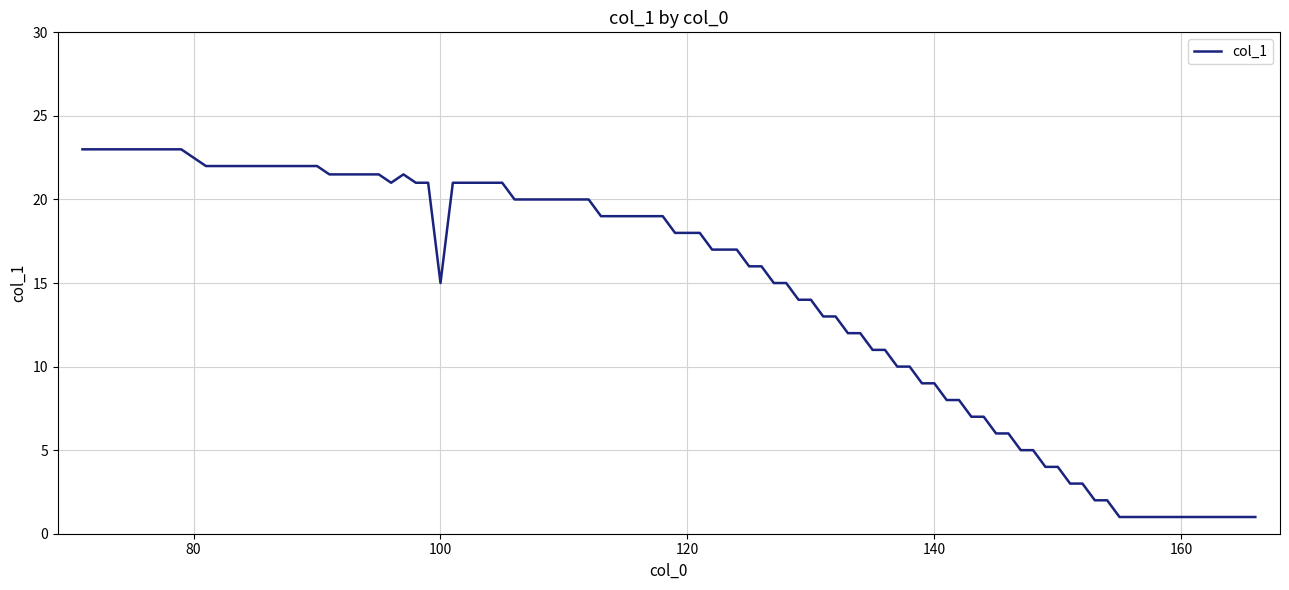

What is the smallest value displayed?

1.0